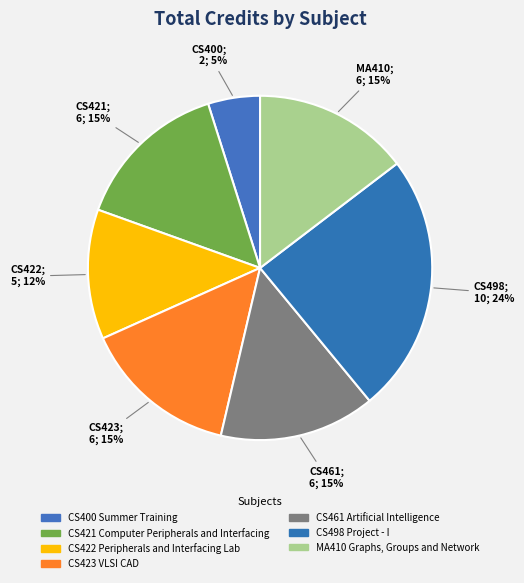

True or false: CS421 Computer Peripherals and Interfacing accounts for 15% of the total.

True